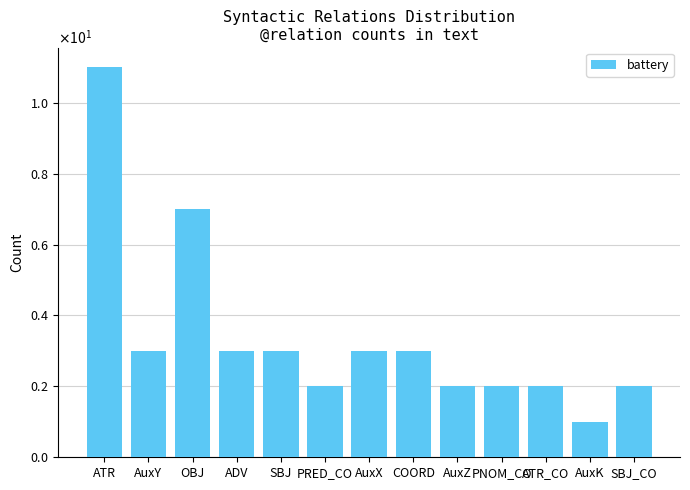

What is the label of the 9th bar from the right?

SBJ